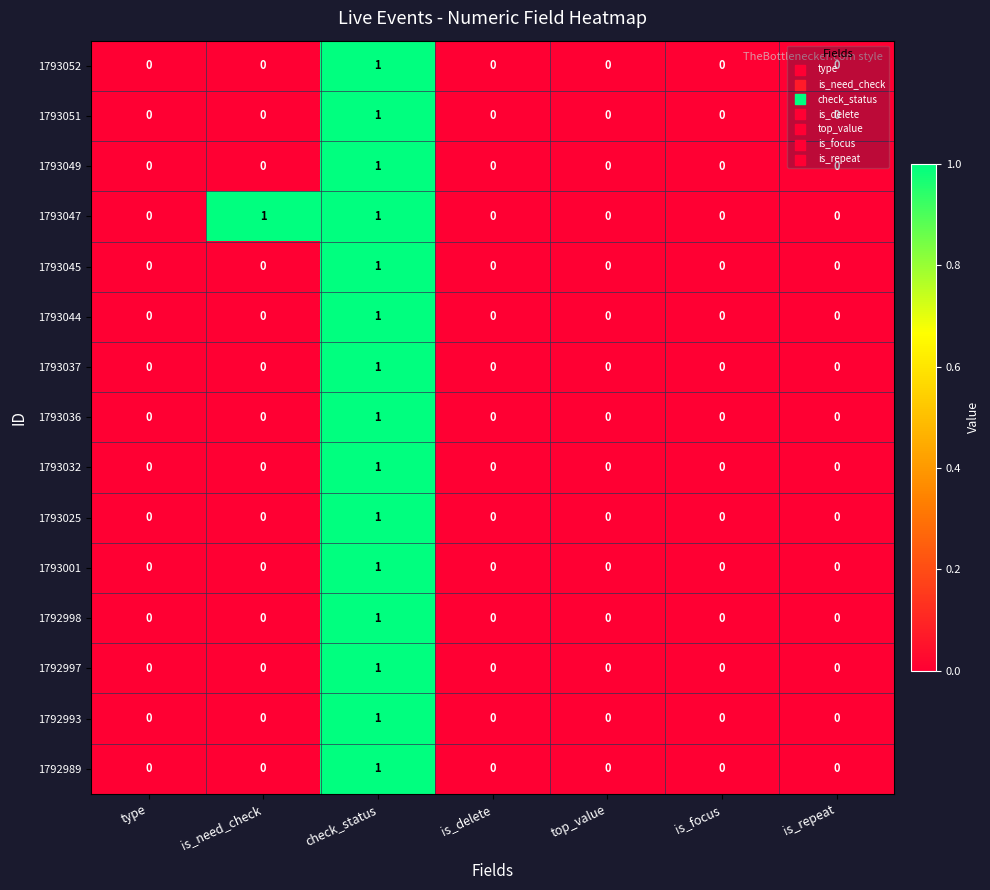

Which series changed the most between is_need_check and is_repeat?

1793047